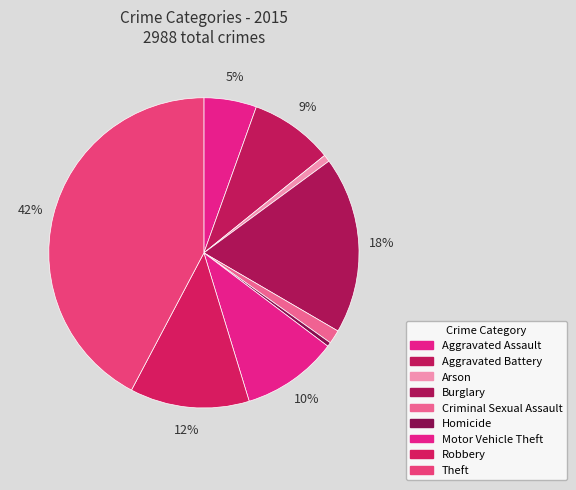

Count the number of slices in the pie.

9